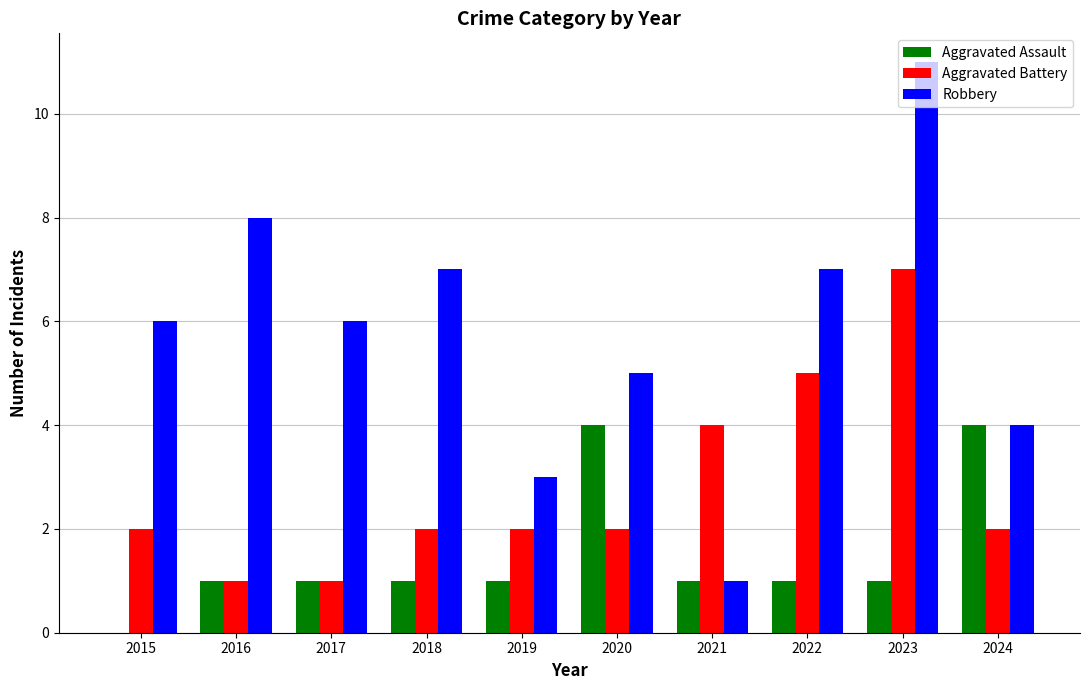

The Robbery series shows 3 at 2022. True or false?

False